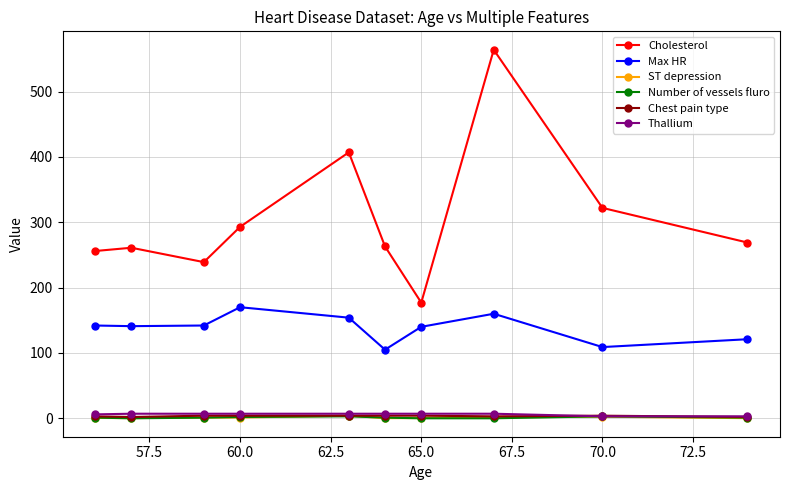

True or false: Cholesterol and Max HR intersect in this chart.

False